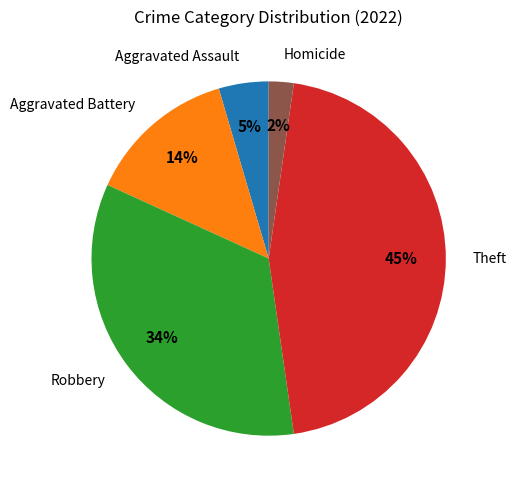

Rank the categories by value from highest to lowest.

Theft, Robbery, Aggravated Battery, Aggravated Assault, Homicide